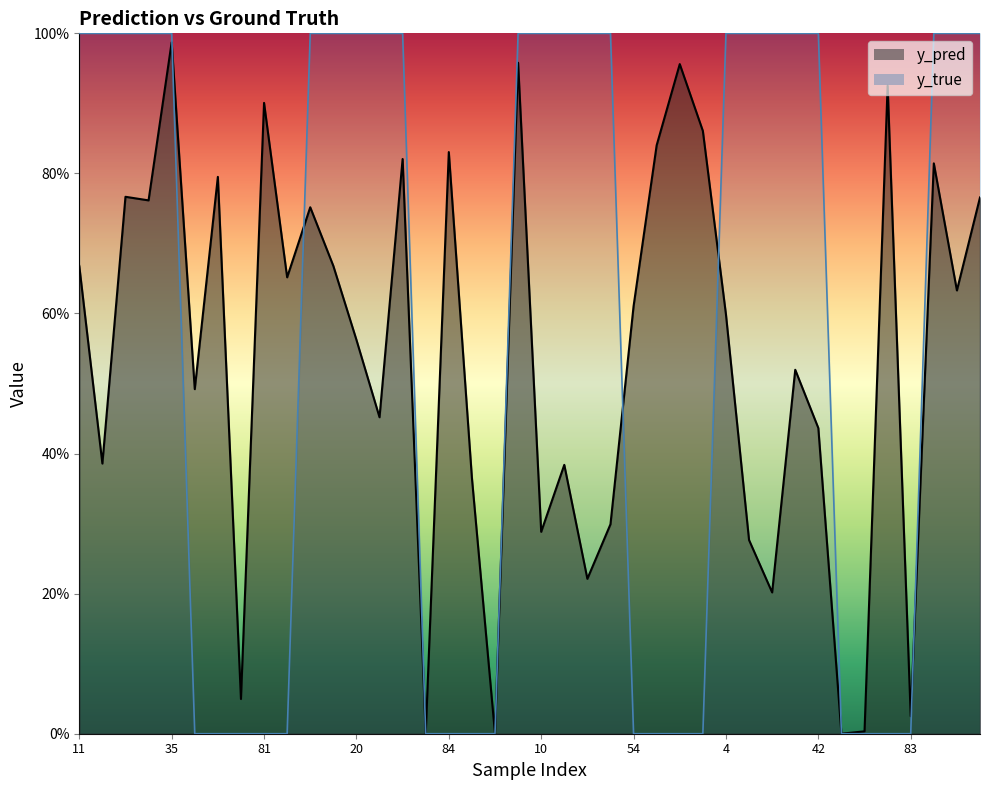

How many data points does each series have?

40